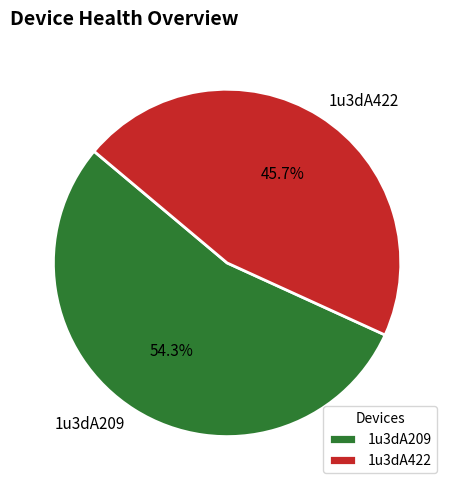

How many slices are in this pie chart?

2